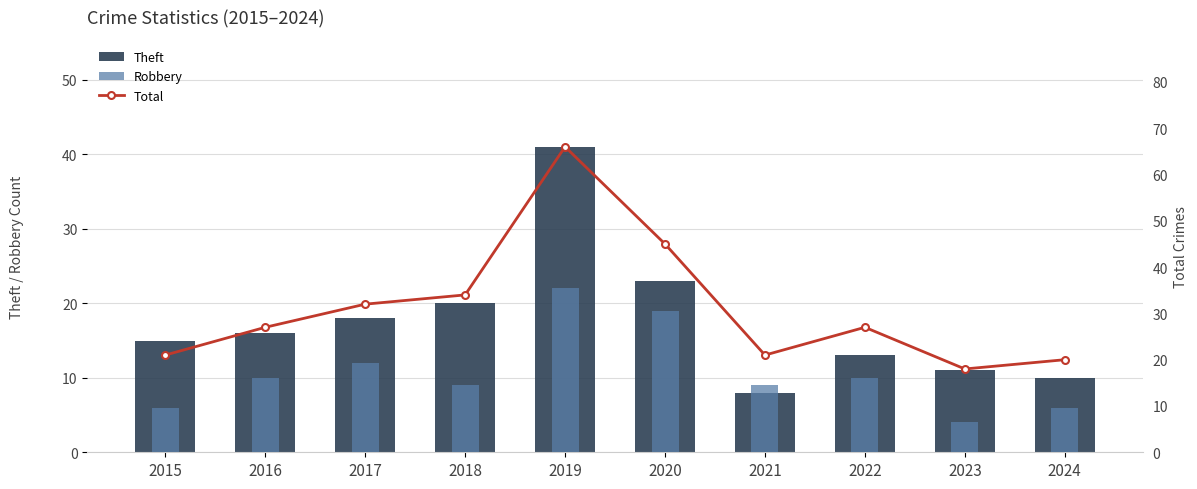

Where is Total nearest to the value 42?

2020